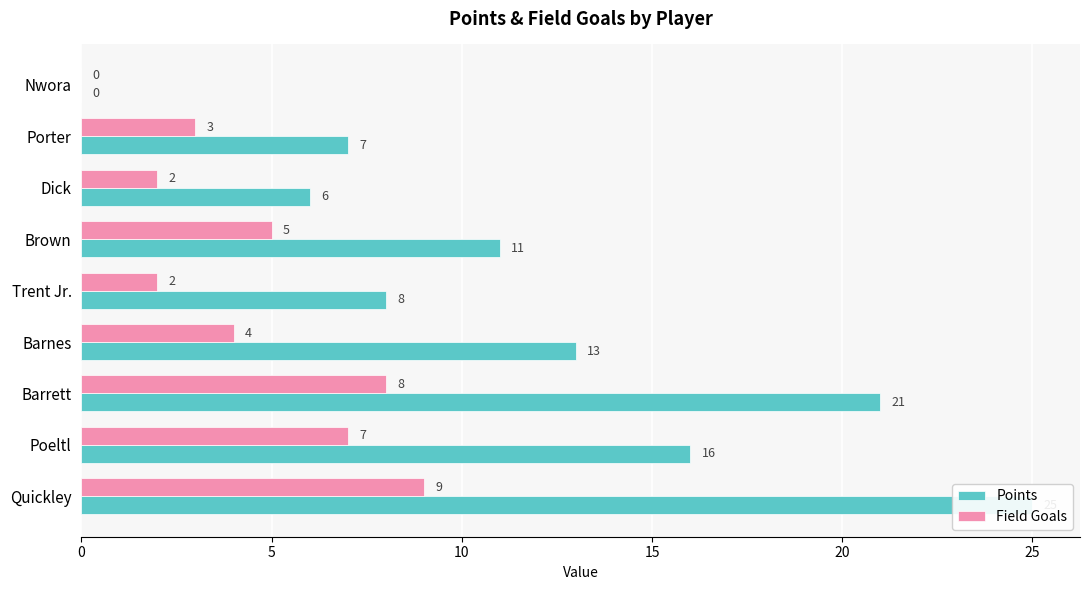

How many values in the Field Goals series exceed 4?

4